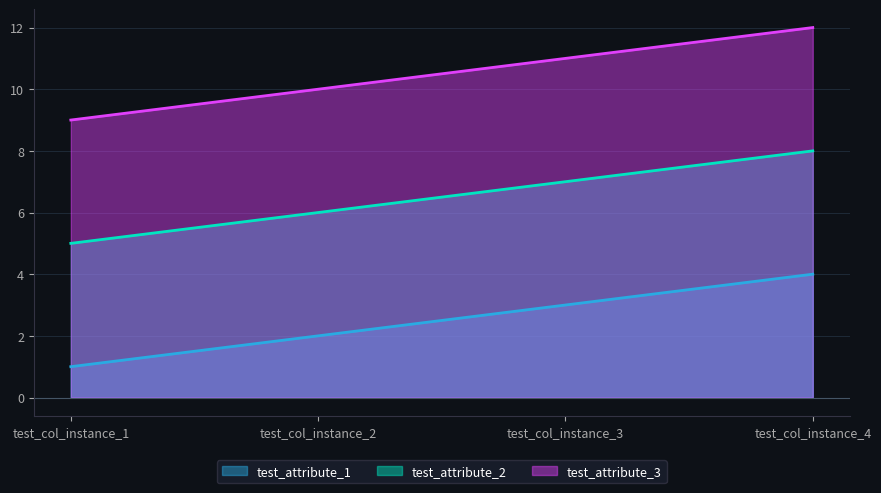

What is the total value across all series at test_col_instance_4?

24